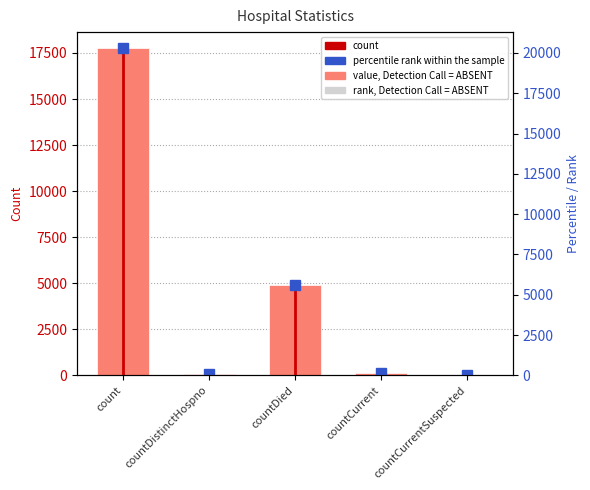

List the labels in order of value, largest first.

count, countDied, countCurrent, countDistinctHospno, countCurrentSuspected